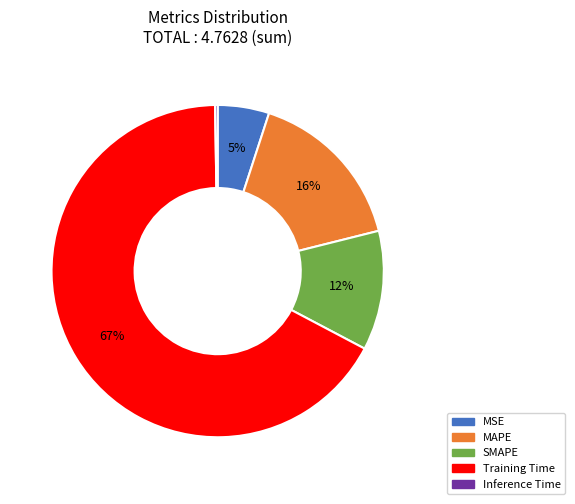

What percentage is the SMAPE slice, to the nearest percent?

12%